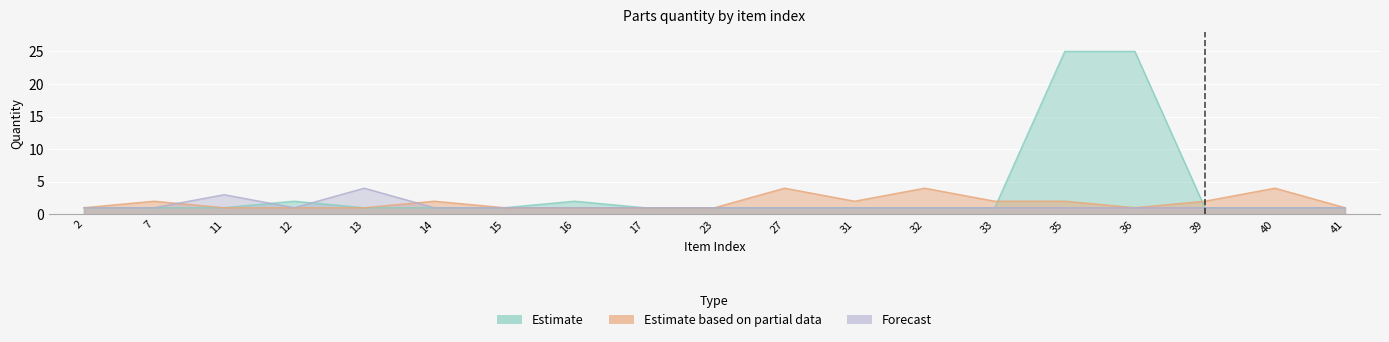

True or false: Forecast has more than 1 interior local peaks.

True